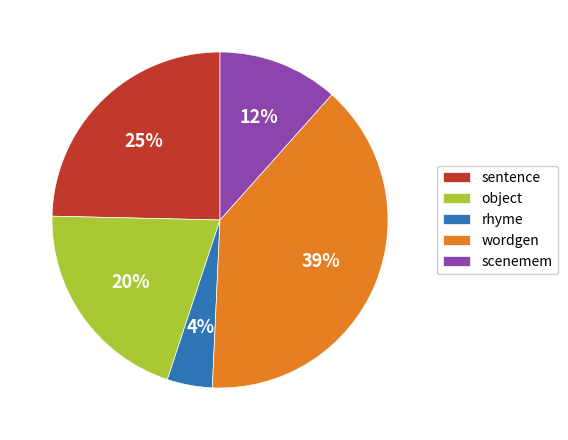

Is the sum of sentence and wordgen greater than half?

Yes